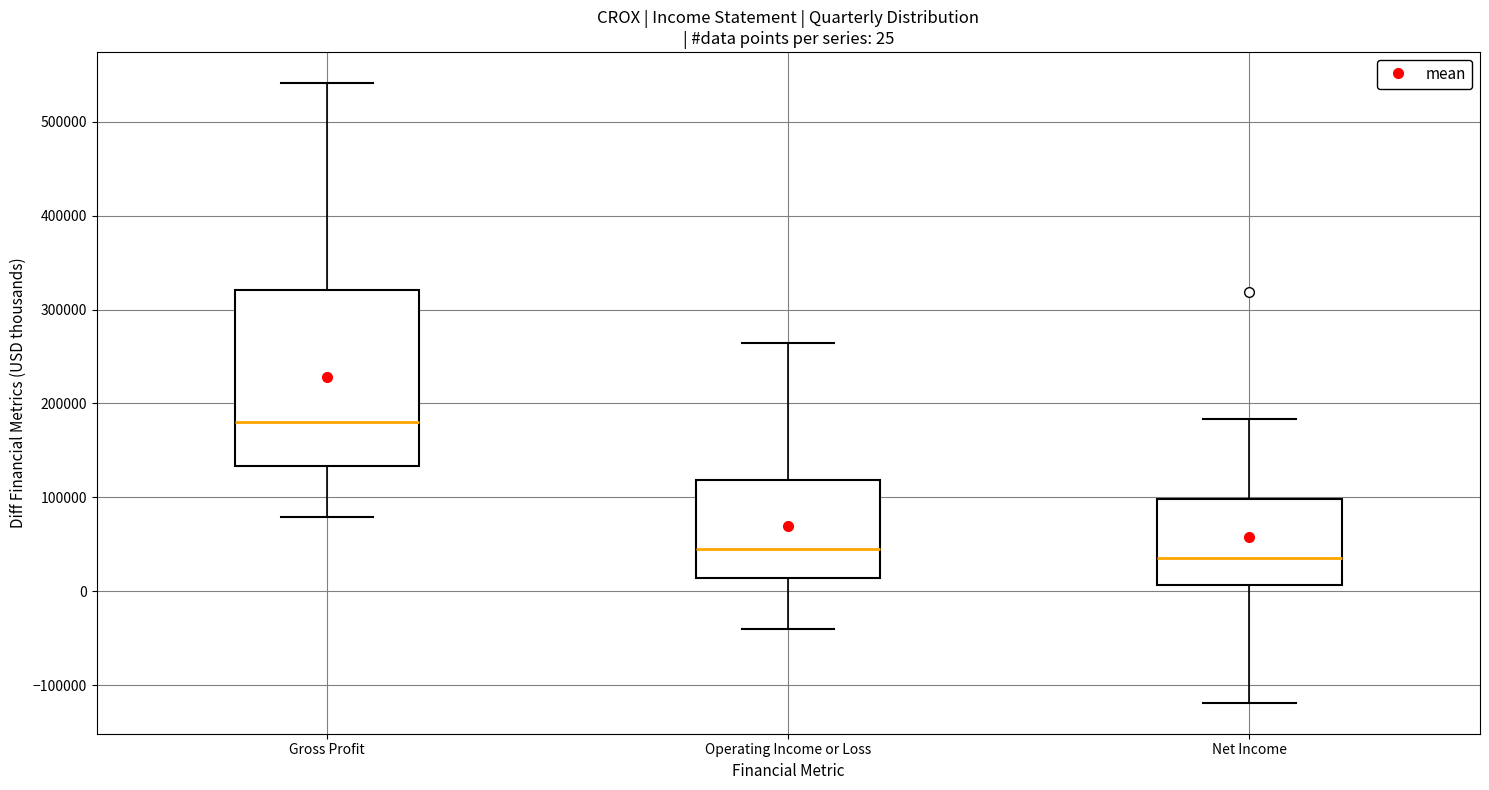

Comparing the boxes themselves (not the whiskers), which one is the tallest?

Gross Profit